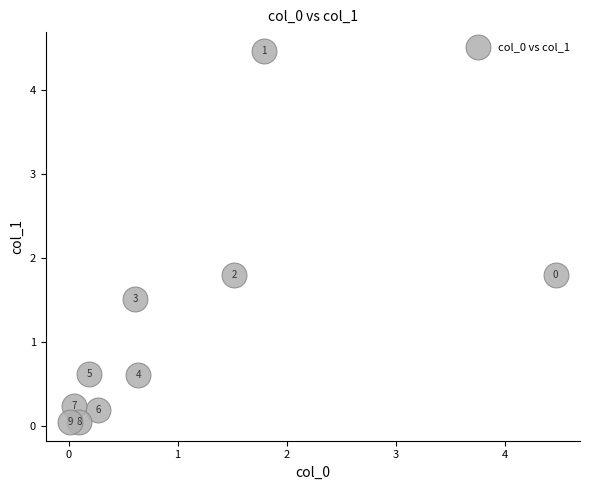

What is the average X value?

1.0